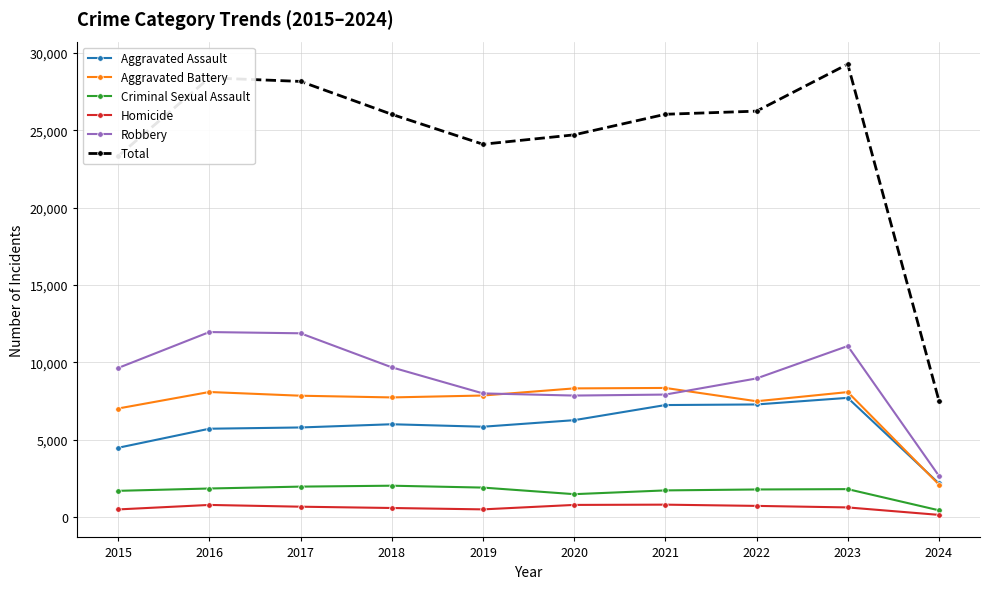

The value of Criminal Sexual Assault at 2017 is 1970. True or false?

True